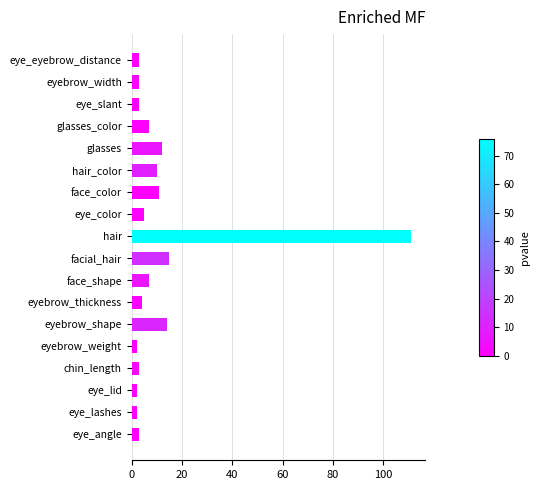

Which label corresponds to the largest value in the chart?

hair